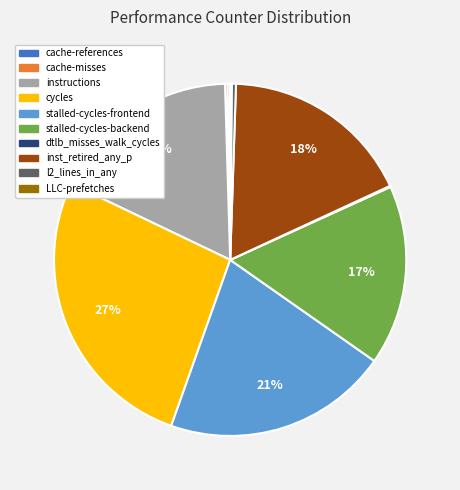

Which slice is the largest?

cycles